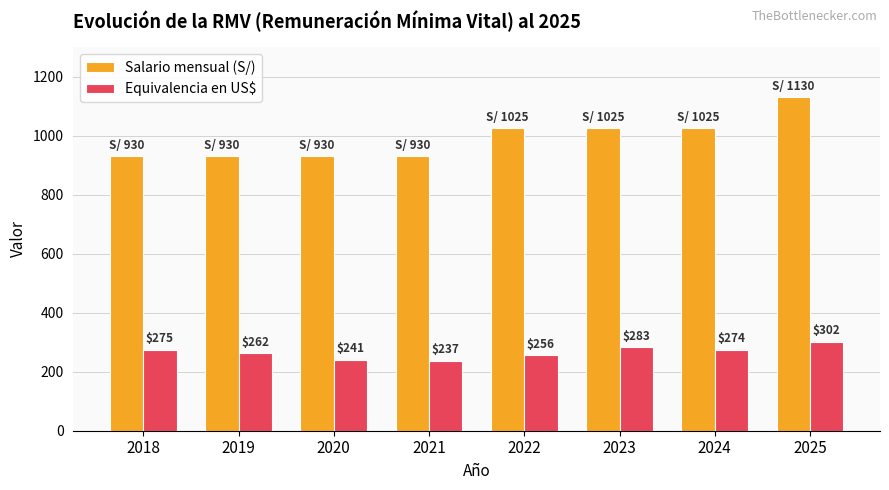

What is the difference between the second highest and minimum values in the Salario mensual (S/) series?

95